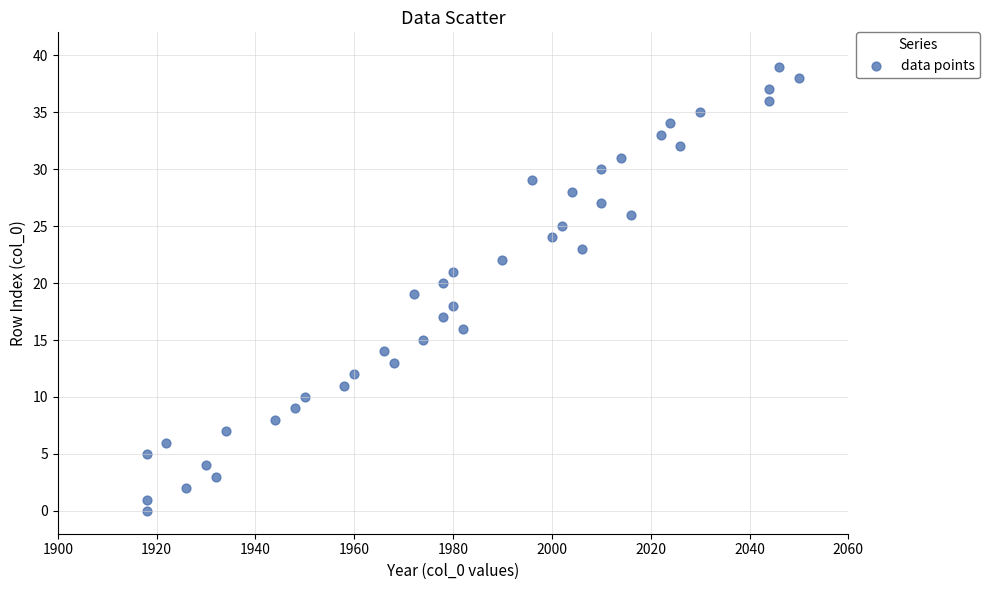

What is the range of Y values (max minus min)?

39